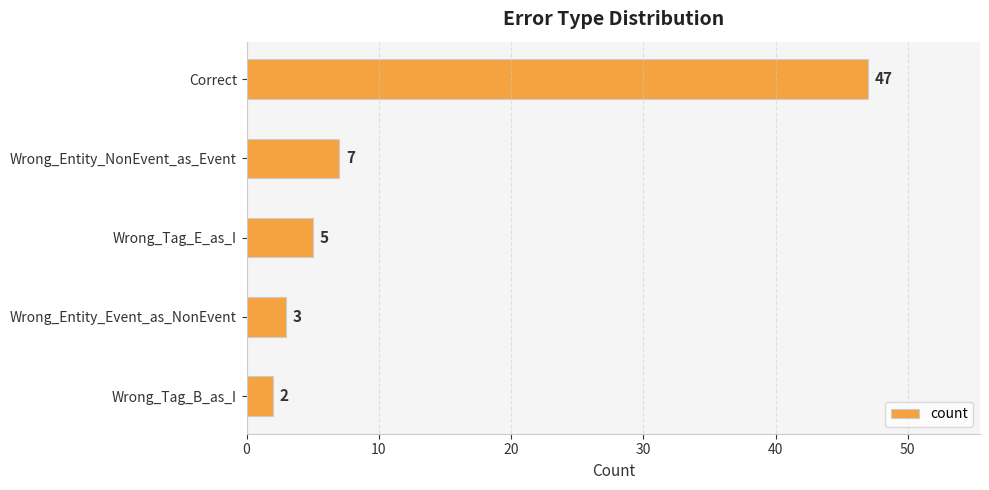

What is the greatest value displayed?

47